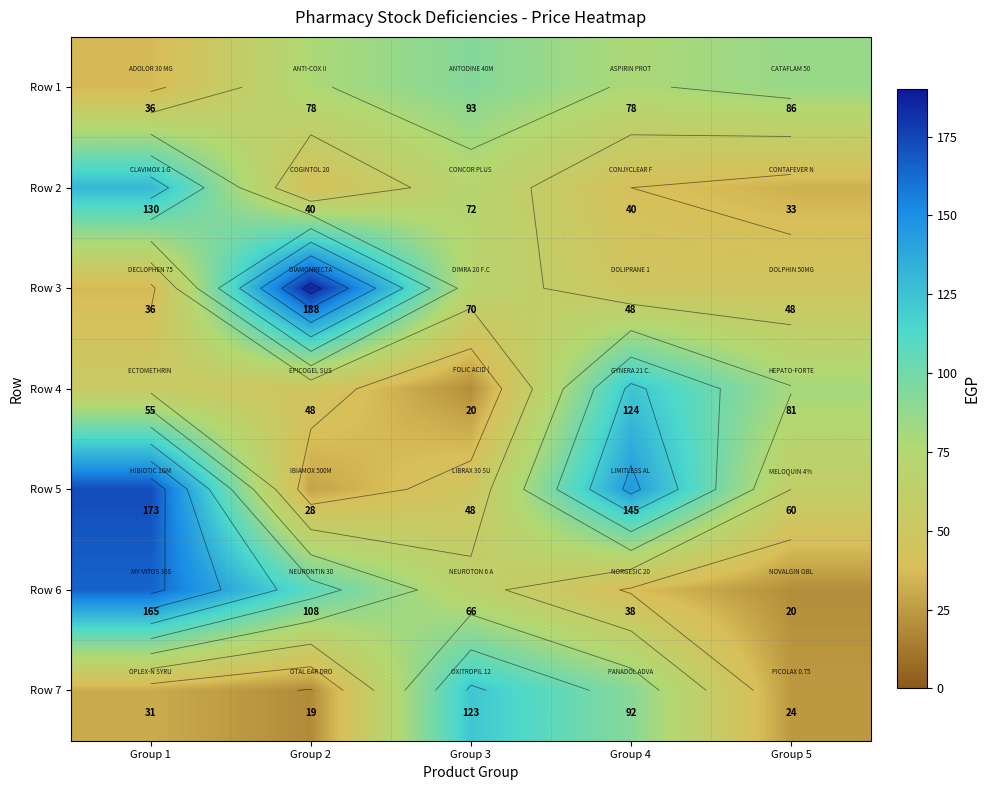

Which series changed the most between Group 1 and Group 4?

Row 6